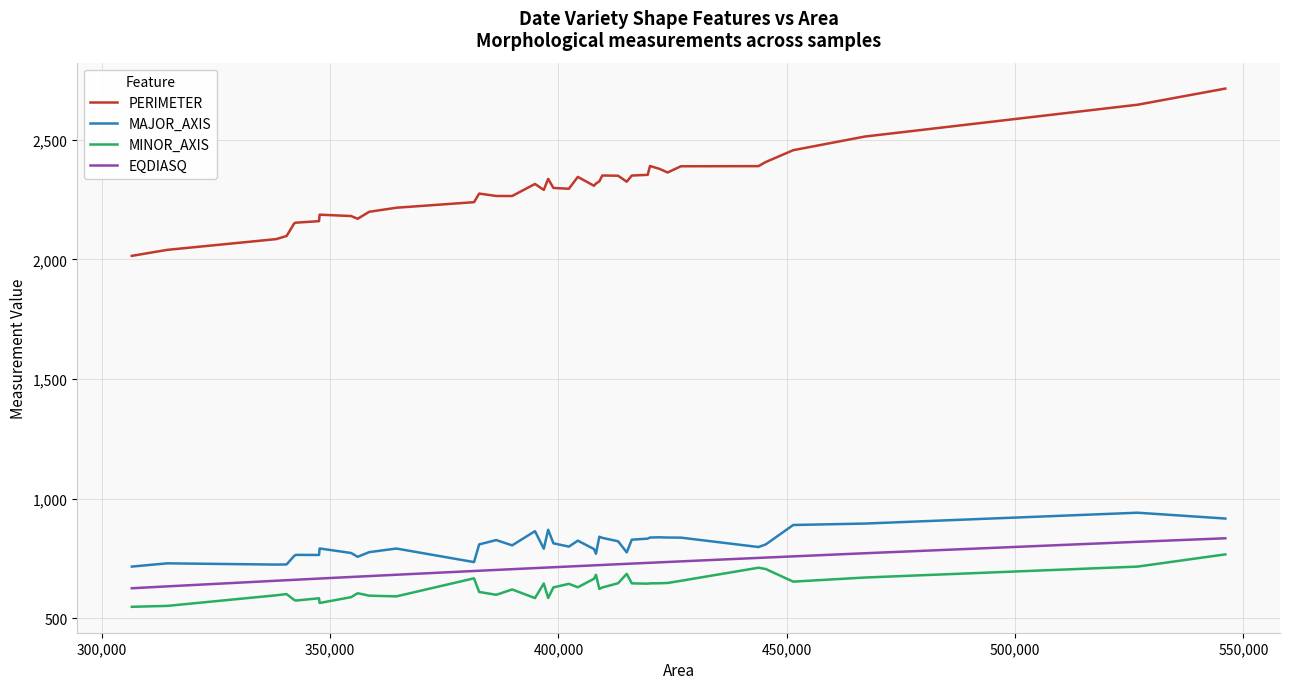

True or false: PERIMETER and MAJOR_AXIS cross at least once.

False